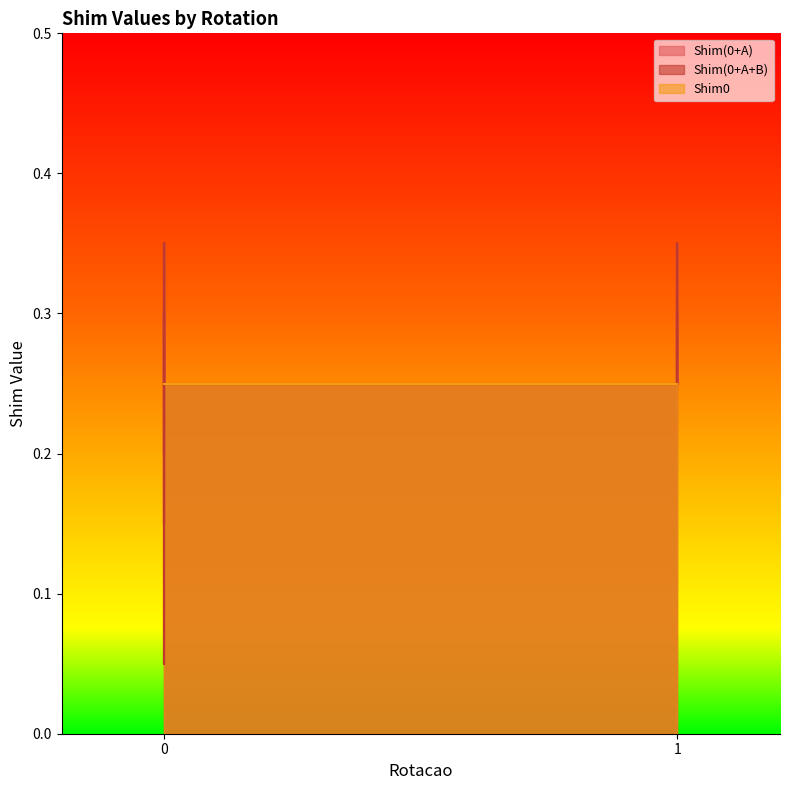

Where is the first local maximum for Shim(0+A)?

1